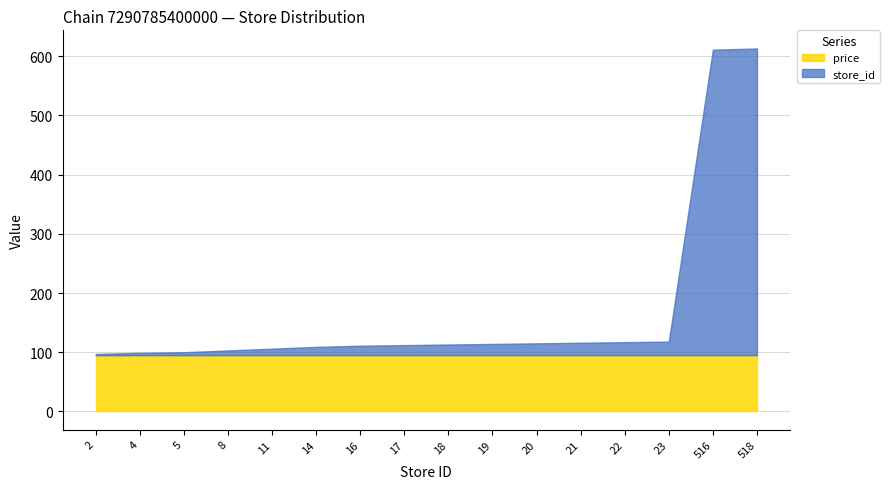

True or false: store_id has more than 2 interior local peaks.

False